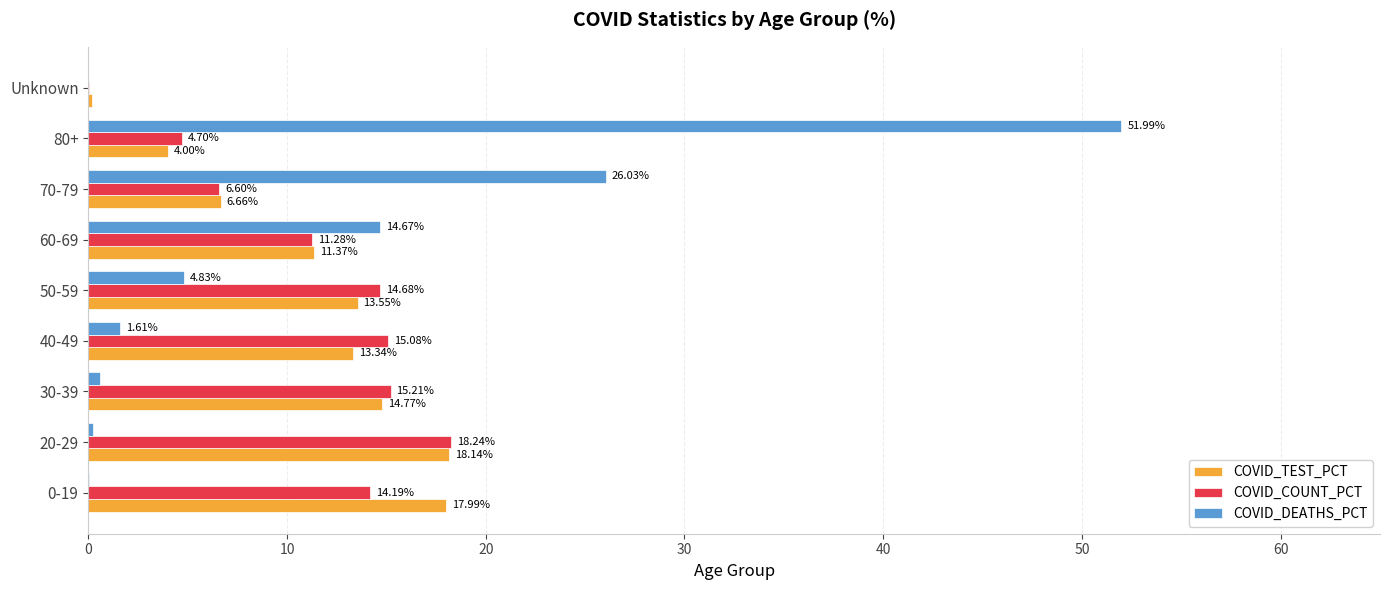

Which series has the largest total across all categories?

COVID_COUNT_PCT